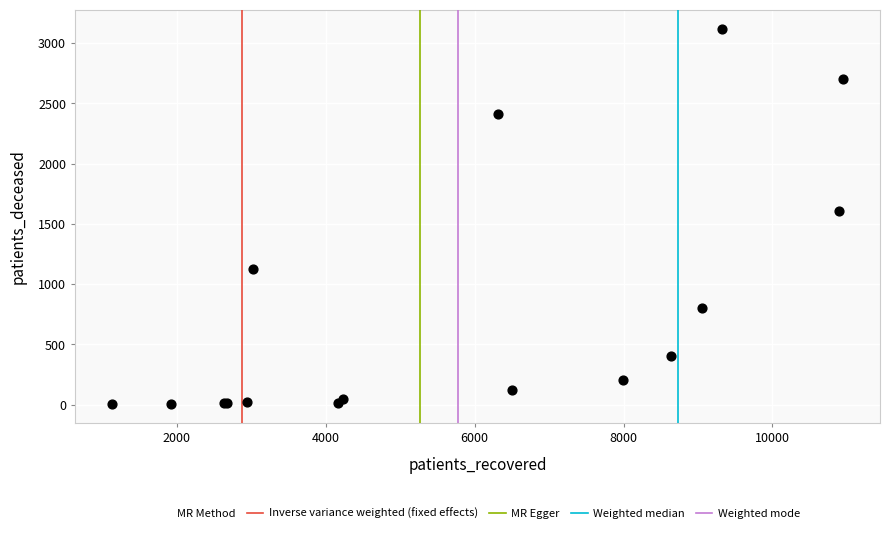

What Y value in the scatter plot is closest to 1562?

1608